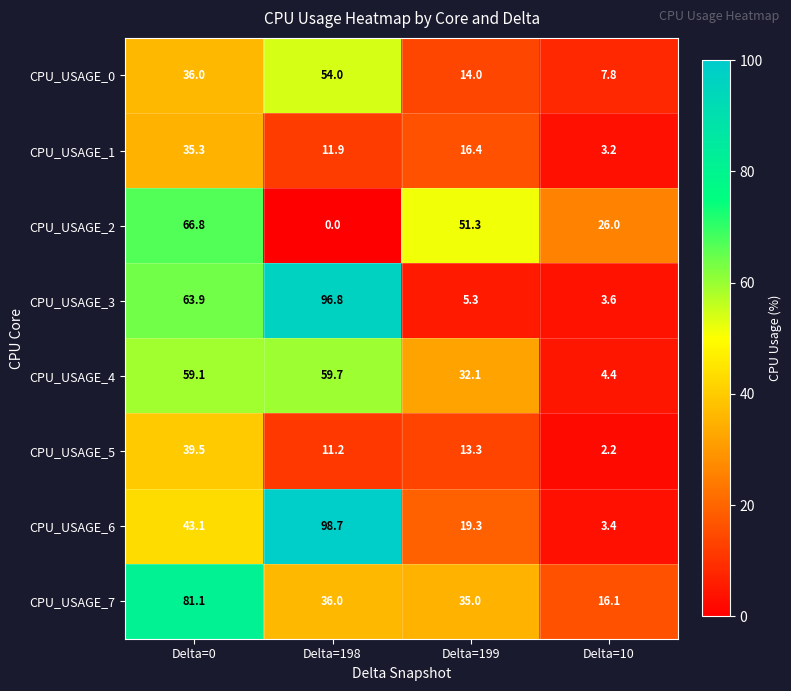

Rank the series at Delta=198 from lowest to highest value.

CPU_USAGE_2, CPU_USAGE_5, CPU_USAGE_1, CPU_USAGE_7, CPU_USAGE_0, CPU_USAGE_4, CPU_USAGE_3, CPU_USAGE_6